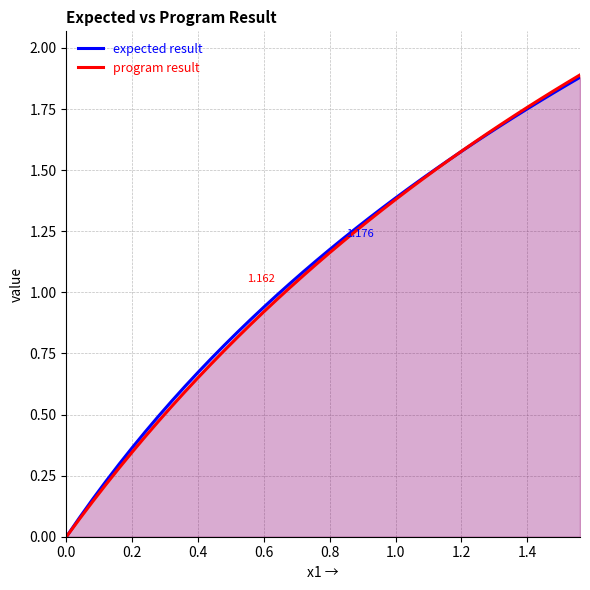

What is the difference between the second highest and second lowest values in the program result series?

1.8